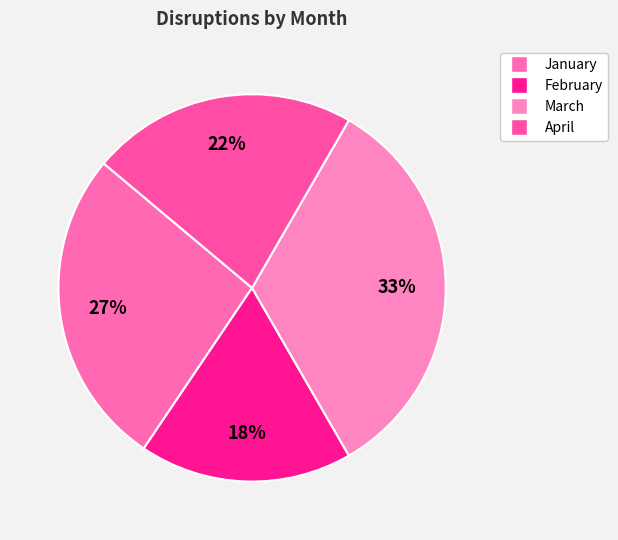

Which slice is the largest?

March